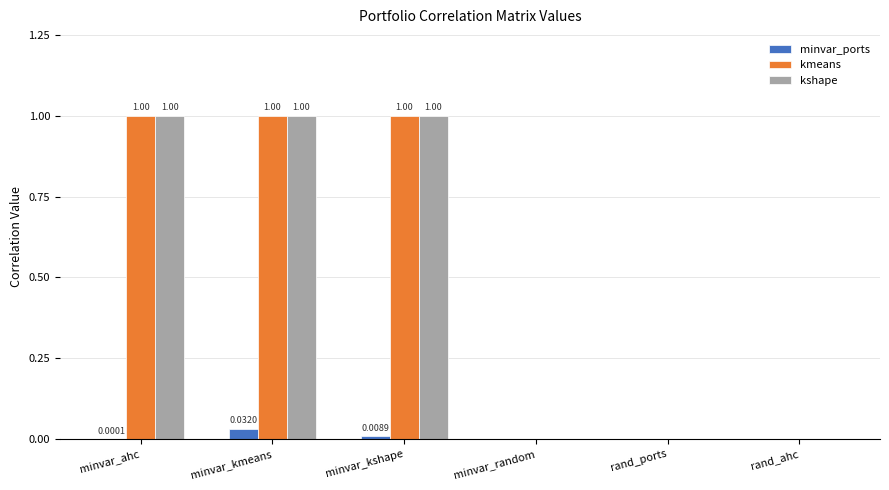

What is the difference between the kmeans values at minvar_ahc and rand_ports?

1.0